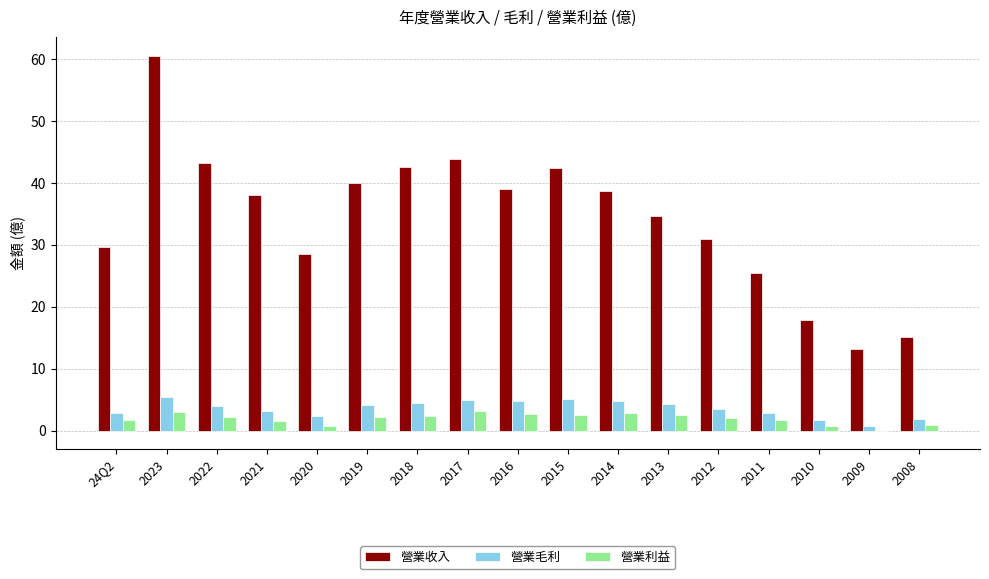

Is the value of 營業收入 at 2009 greater than the value of 營業毛利 at 2013?

Yes